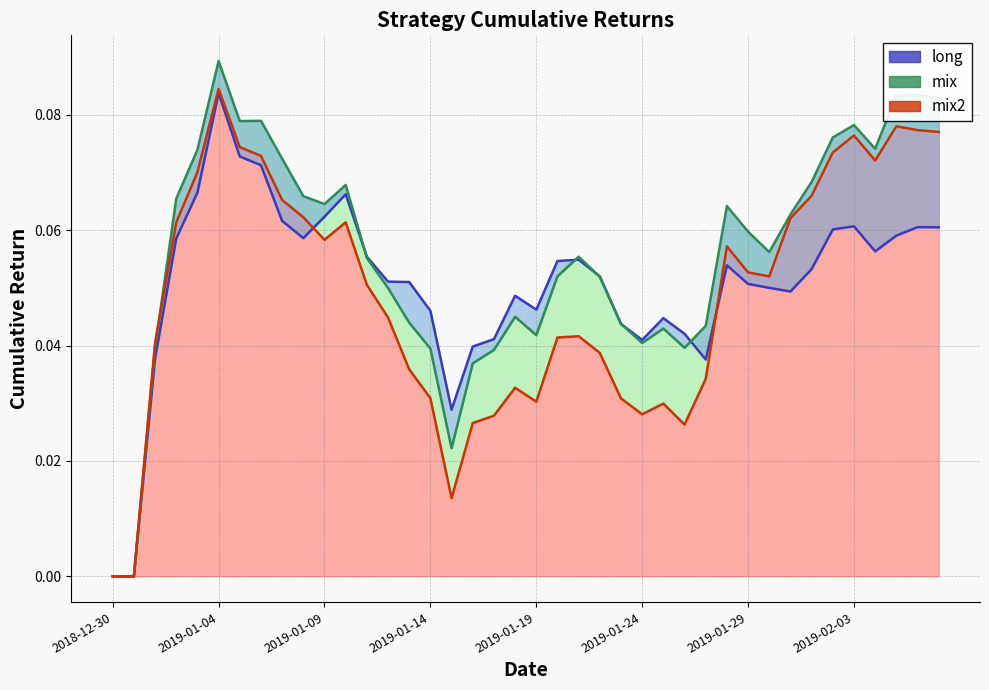

What is the sum of the mix values at 2019-01-23 and 2019-01-02?

0.1